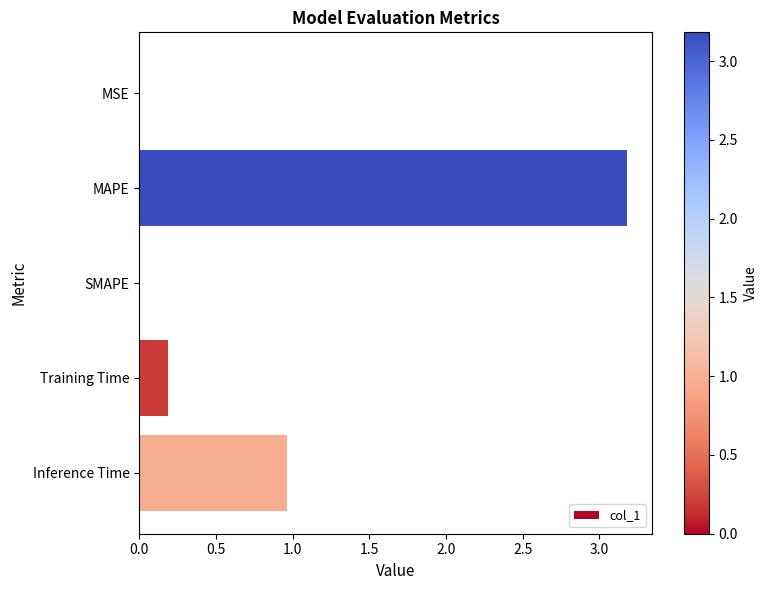

The value at Training Time is 0.3. True or false?

False